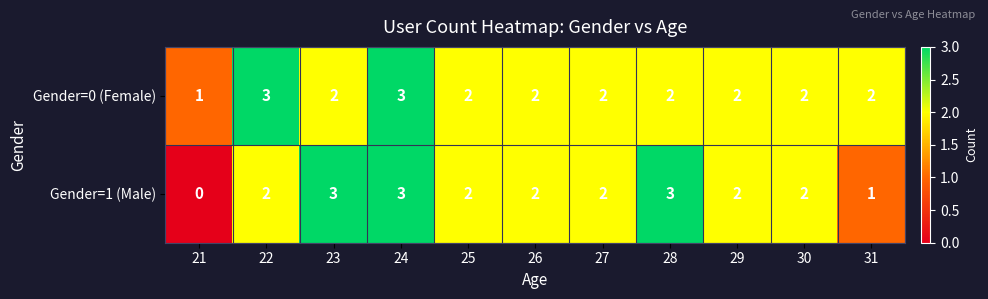

Which series has the largest range (max minus min)?

Gender=1 (Male)